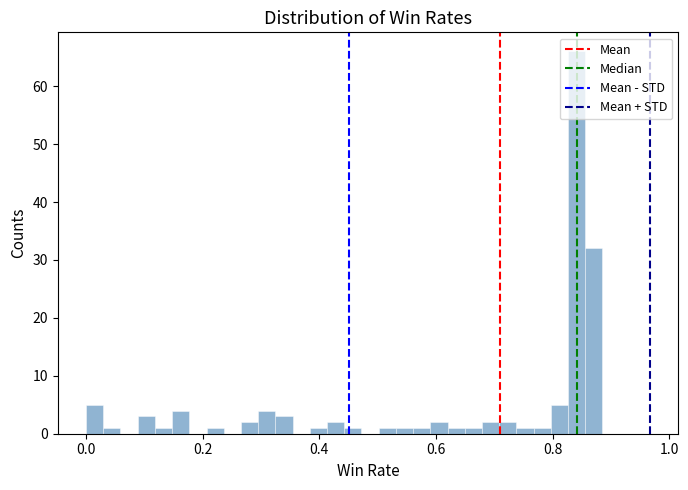

Around what value on the x-axis is the tallest bar? Give the approximate position of its centre, as read against the axis.

0.84